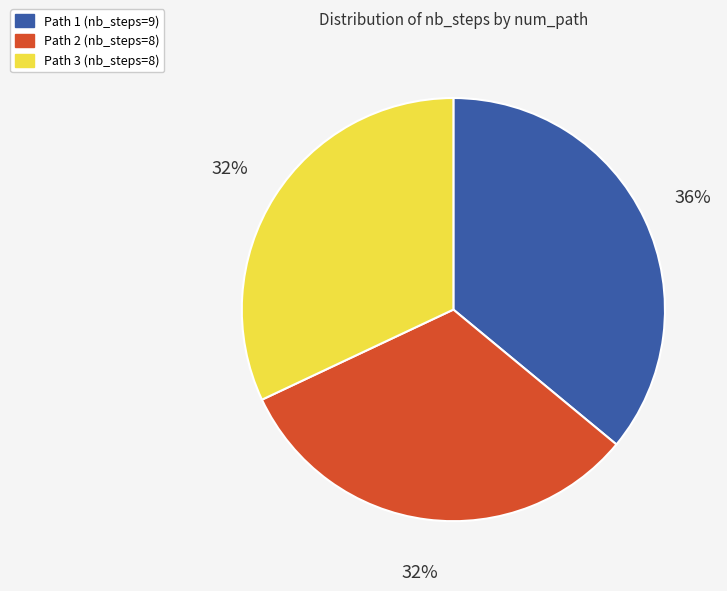

Does any single category account for the majority?

No